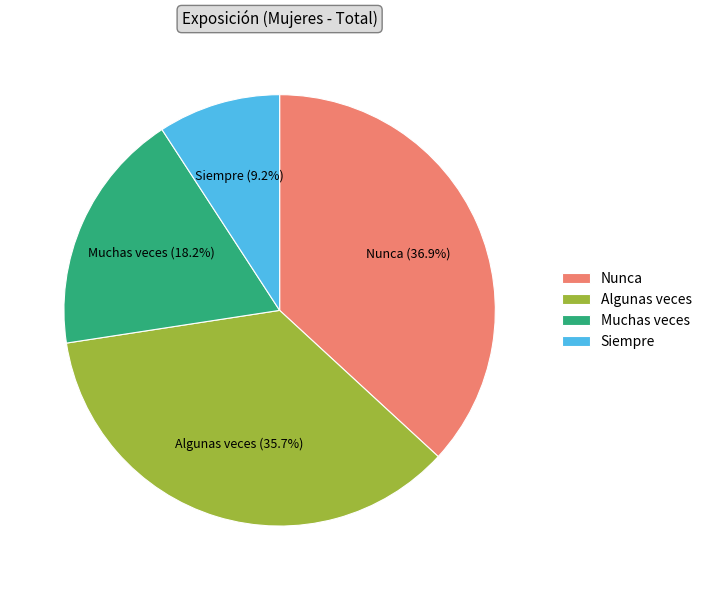

Do Nunca and Muchas veces together represent more than half of the pie?

Yes